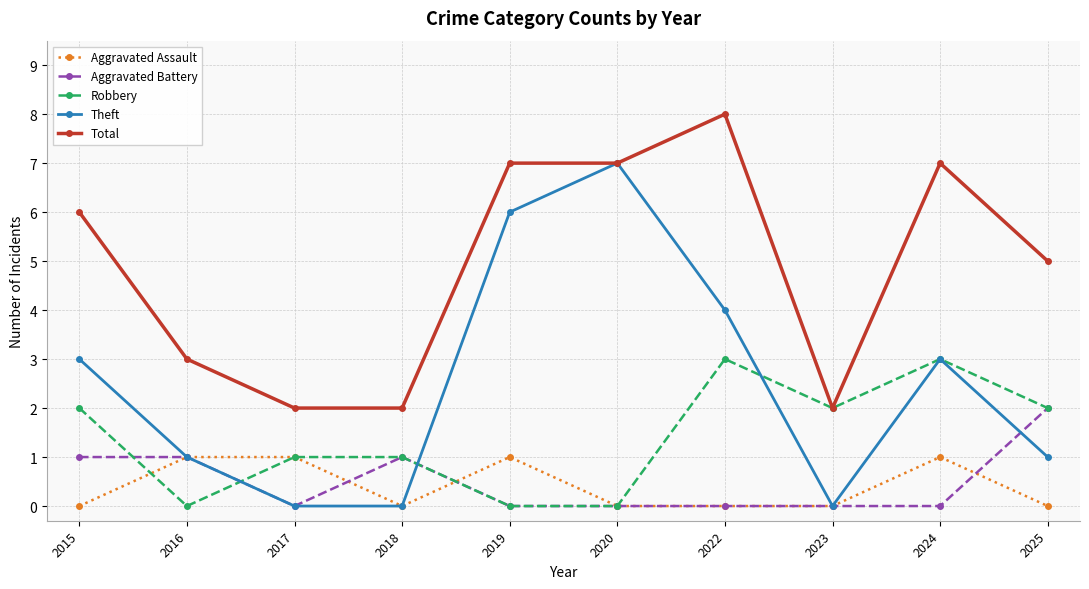

True or false: Aggravated Assault and Total intersect in this chart.

False